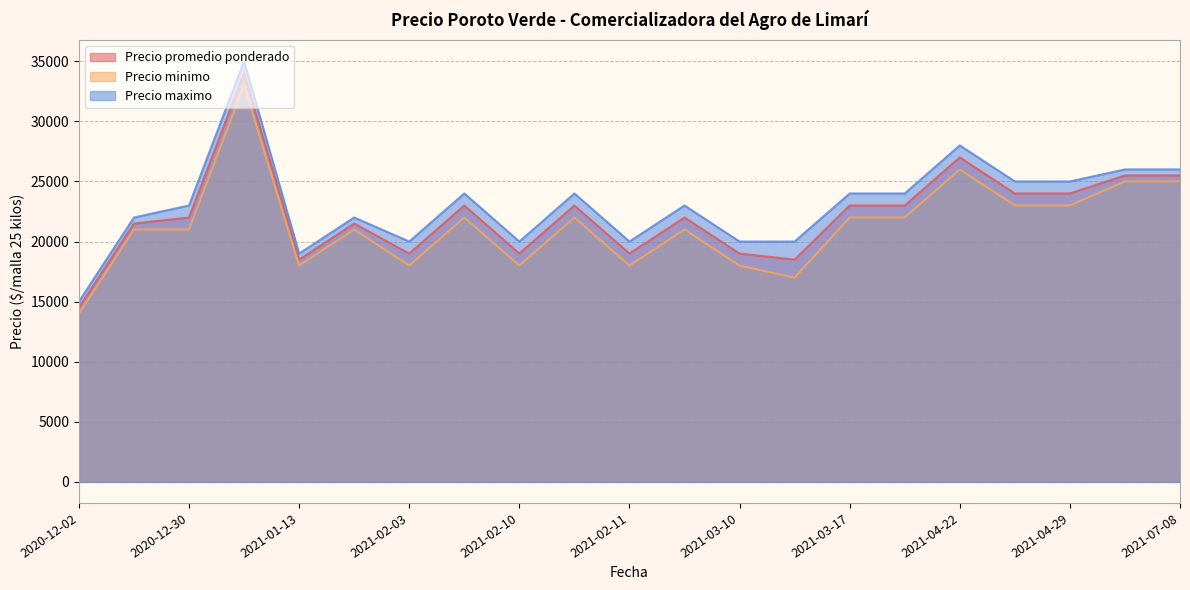

List the series in order of their overall mean, lowest first.

Precio minimo, Precio promedio ponderado, Precio maximo